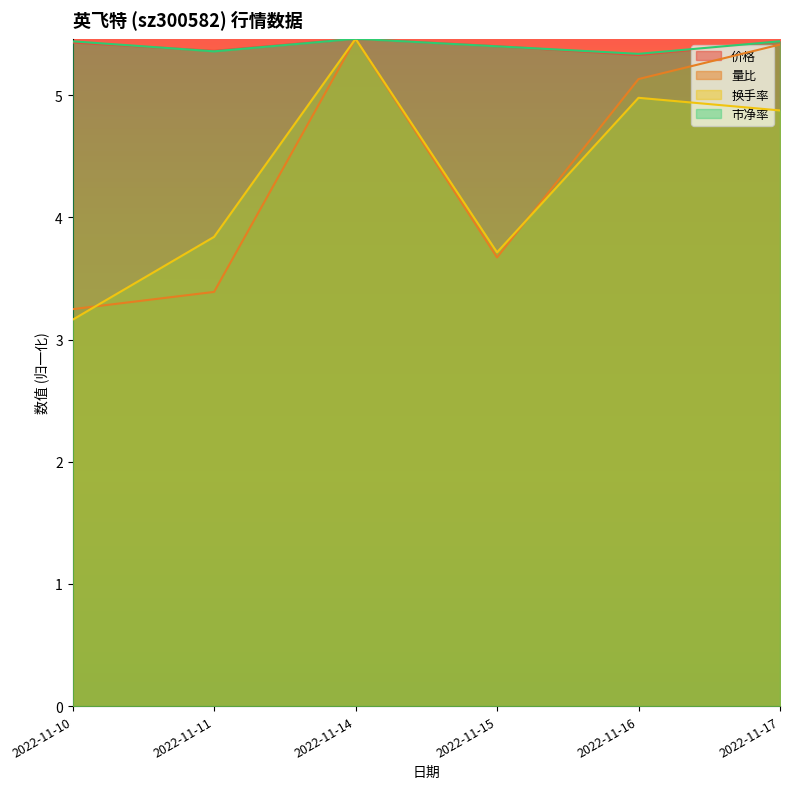

The value of 市净率 at 2022-11-15 is 5.4. True or false?

True